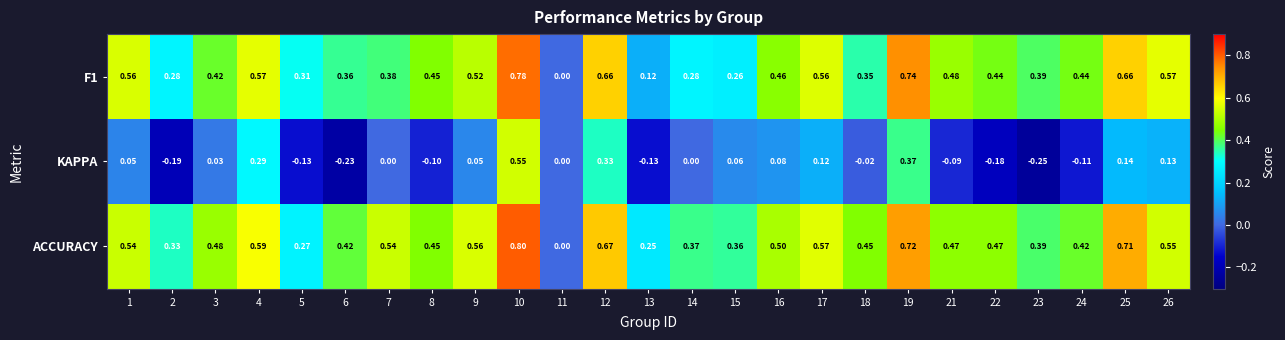

Which series changed the most between 3 and 6?

KAPPA